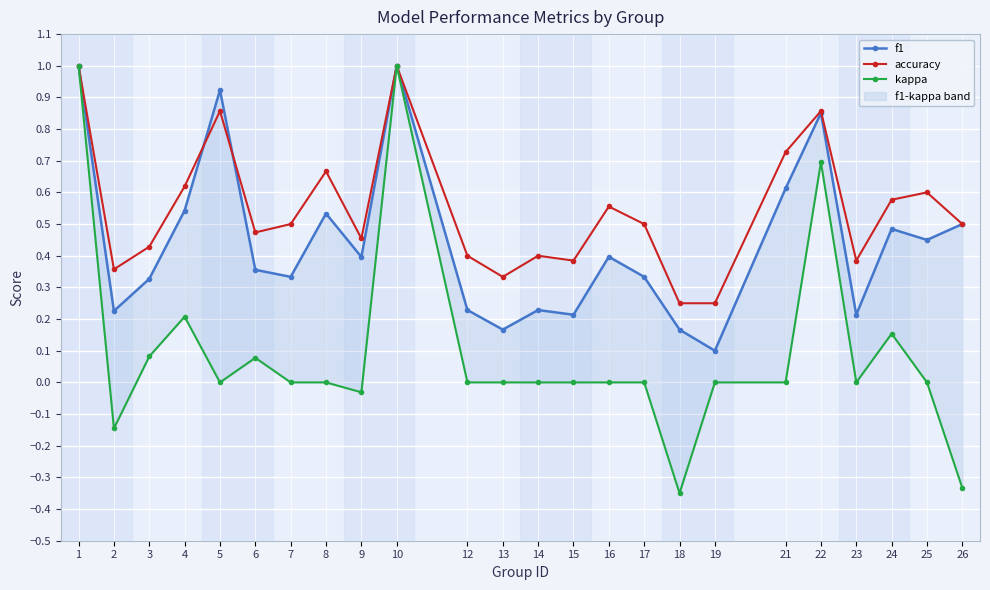

Which category has the highest value in the kappa series?

1